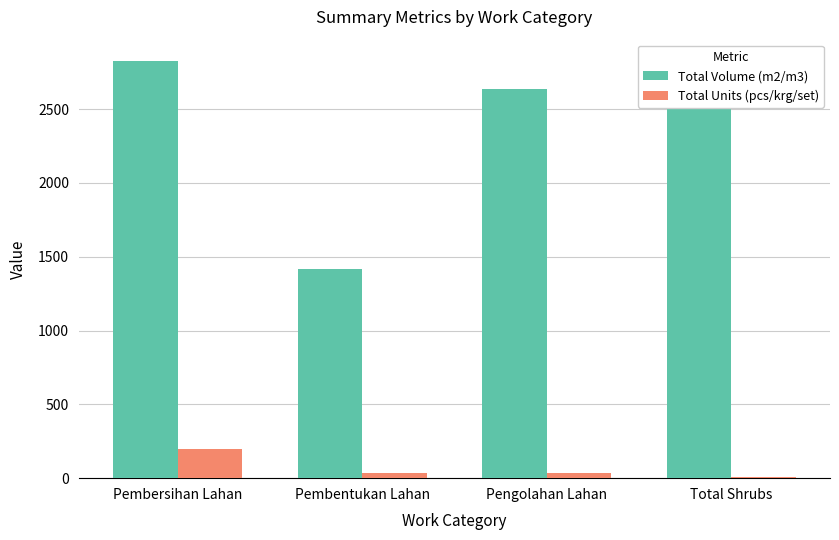

What is the average value of the Total Volume (m2/m3) series?

2428.2